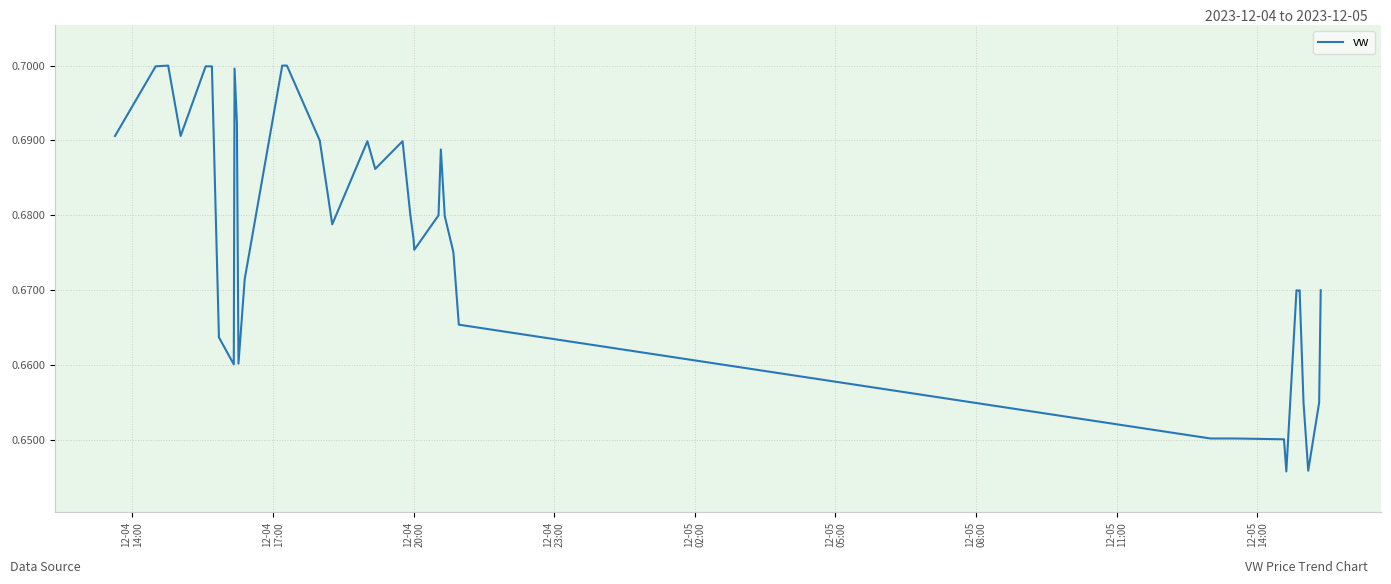

What is the value of the 16th point from the left?

0.7